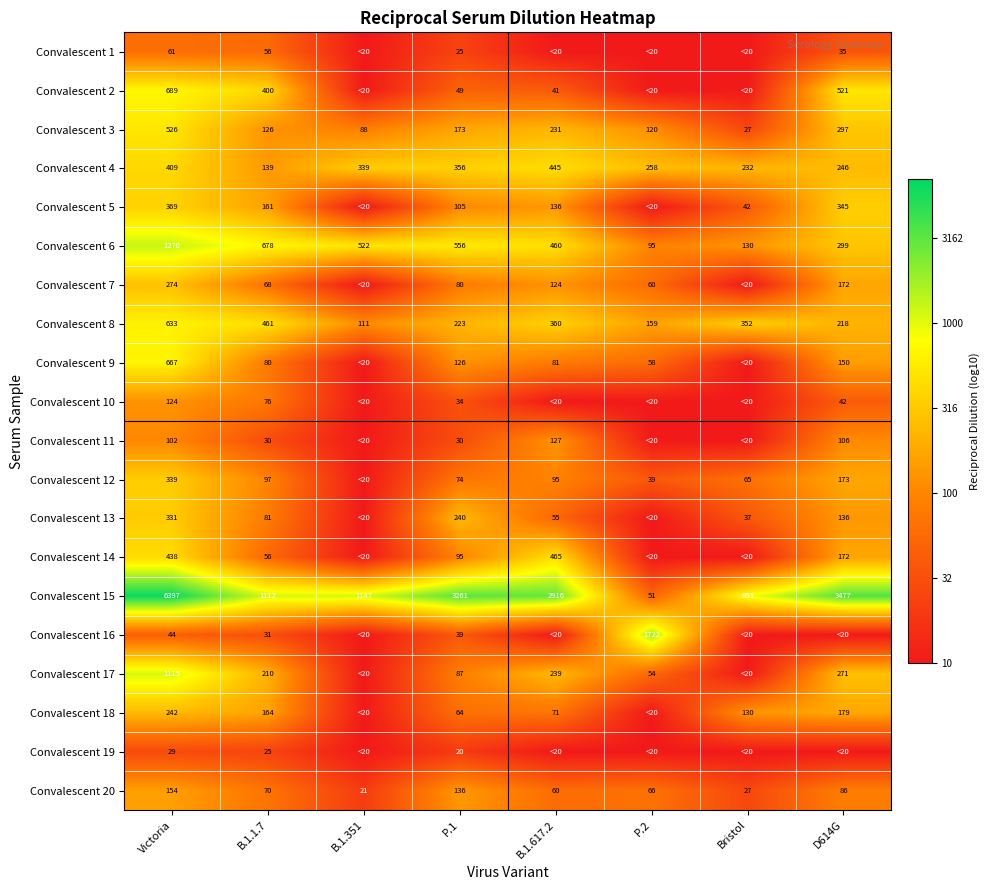

The Convalescent 10 series shows 42 at D614G. True or false?

True